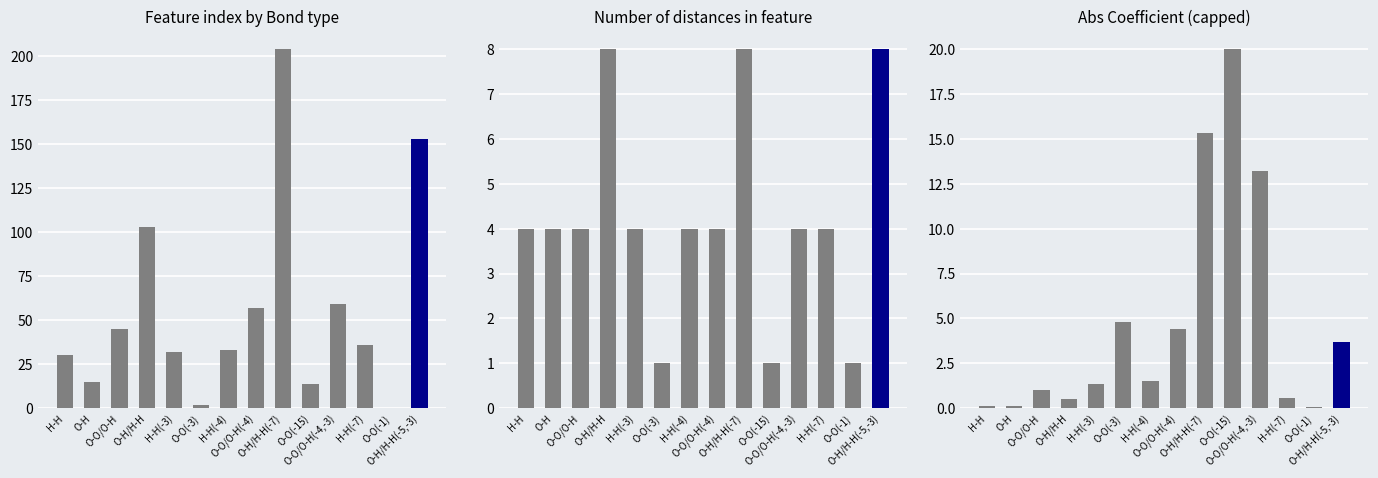

Reading right to left, list all the values displayed in this chart.

Feature index: 153.0	0.0	36.0	59.0	14.0	204.0	57.0	33.0	2.0	32.0	103.0	45.0	15.0	30.0
Number of distances in feature: 8.0	1.0	4.0	4.0	1.0	8.0	4.0	4.0	1.0	4.0	8.0	4.0	4.0	4.0
Abs Coefficient: 3.7	0.1	0.6	13.2	20.0	15.3	4.4	1.5	4.8	1.4	0.5	1.0	0.1	0.1